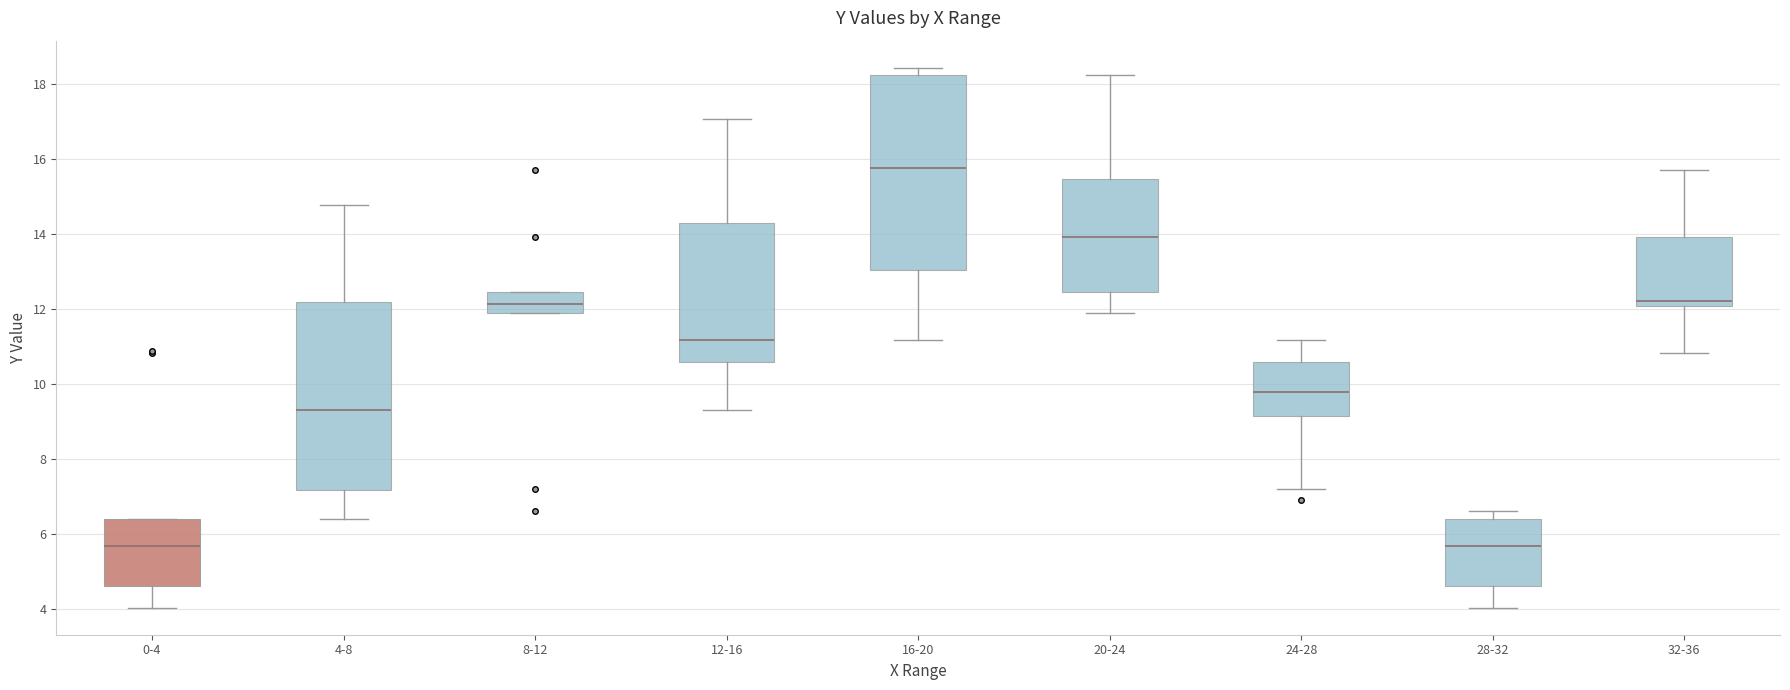

Reading left to right, transcribe this box plot: for each box, give where its median line is, the range the box spans, and where its two whiskers end, as read against the y-axis. The values are not printed on the chart, so give them approximately, as read against the axis.

0-4: median 5.6, box 4.6 to 6.4, whiskers 4.0 to 6.4
4-8: median 9.4, box 7.2 to 12.2, whiskers 6.4 to 14.8
8-12: median 12.2, box 11.8 to 12.4, whiskers 11.8 to 12.4
12-16: median 11.2, box 10.6 to 14.2, whiskers 9.4 to 17.0
16-20: median 15.8, box 13.0 to 18.2, whiskers 11.2 to 18.4
20-24: median 14.0, box 12.4 to 15.4, whiskers 11.8 to 18.2
24-28: median 9.8, box 9.2 to 10.6, whiskers 7.2 to 11.2
28-32: median 5.6, box 4.6 to 6.4, whiskers 4.0 to 6.6
32-36: median 12.2, box 12.0 to 14.0, whiskers 10.8 to 15.8